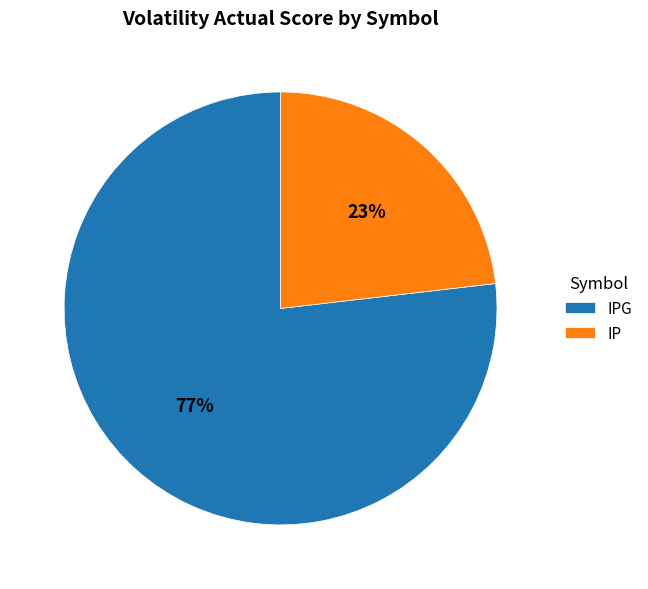

Is the sum of IP and IPG greater than half?

Yes